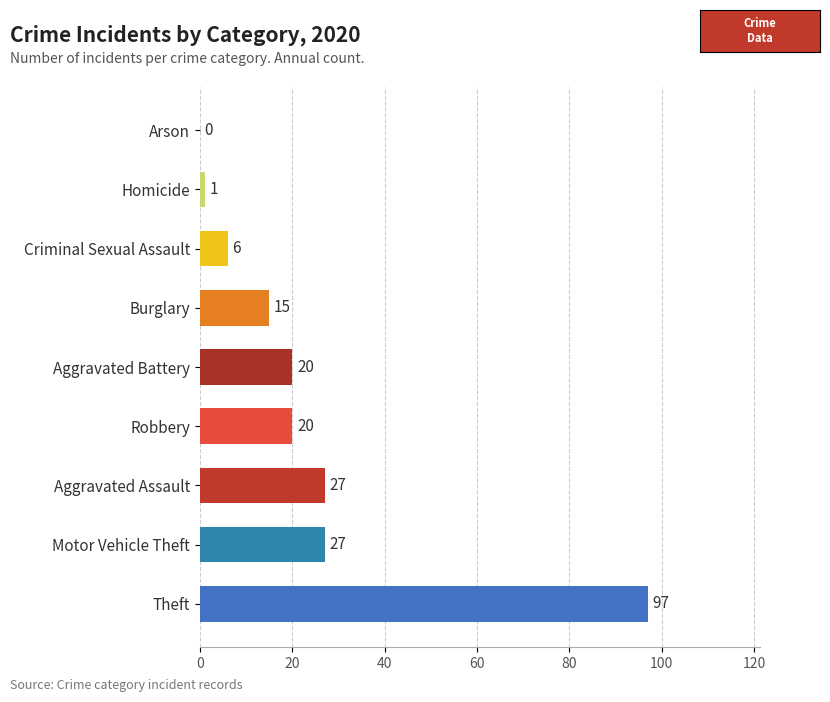

What is the sum of the values at Homicide and Aggravated Battery?

21